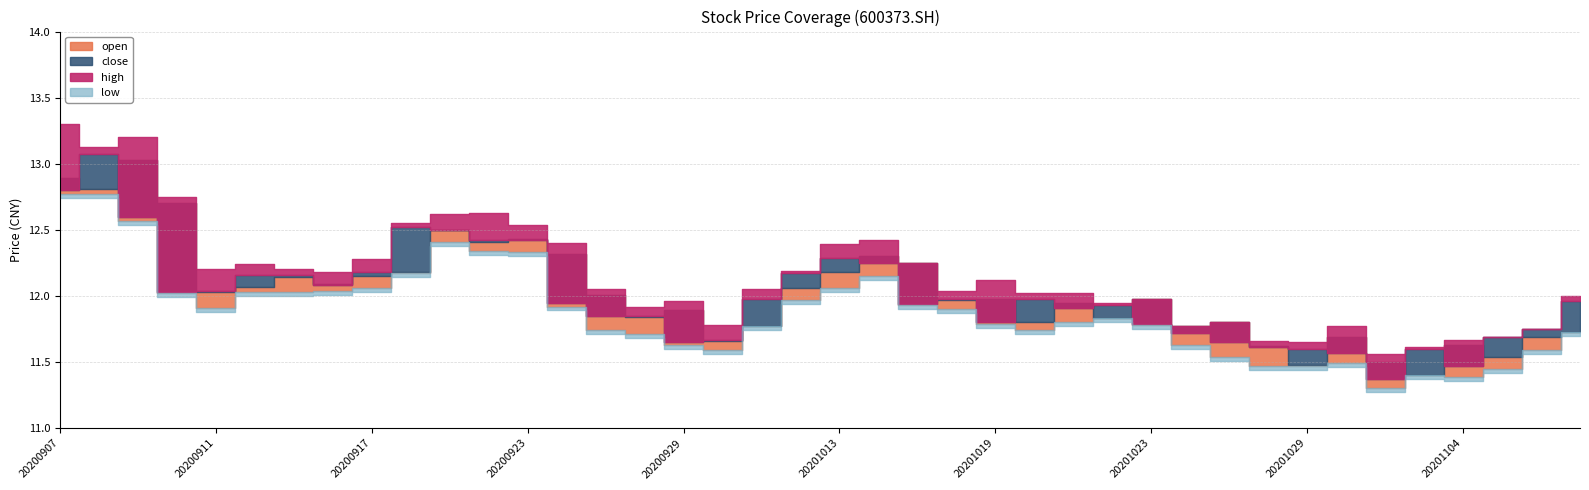

What is the difference between the highest and lowest values at 20201029?

0.2